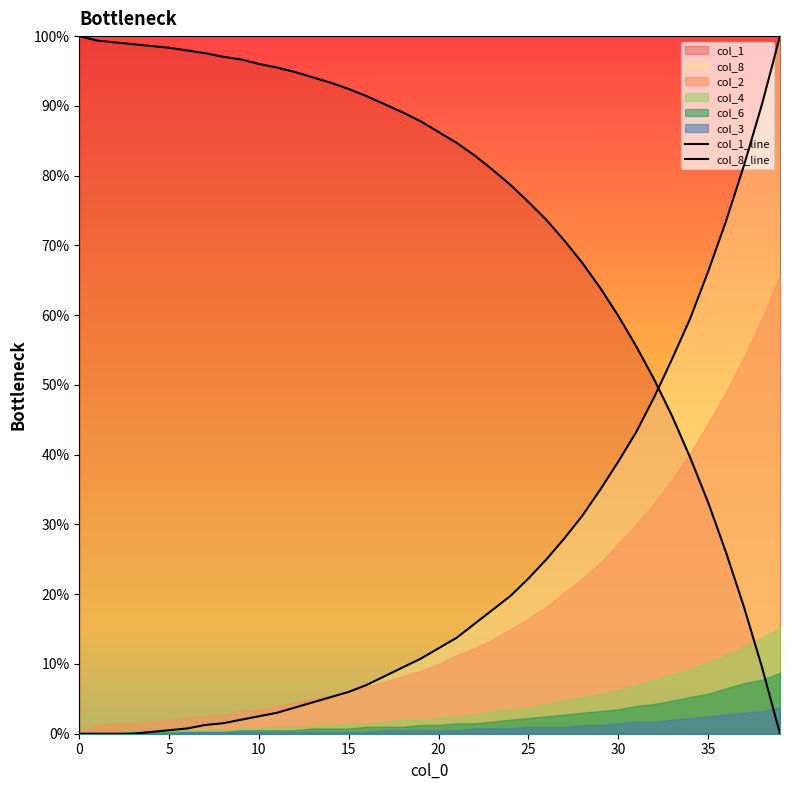

What is the difference between the second highest and second lowest values in the col_1_line series?

0.9